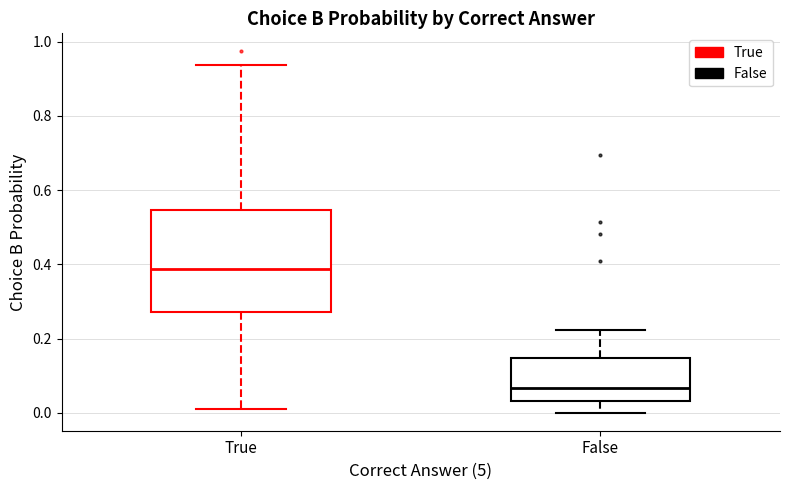

Which box is the tallest, from its lower edge to its upper edge?

True